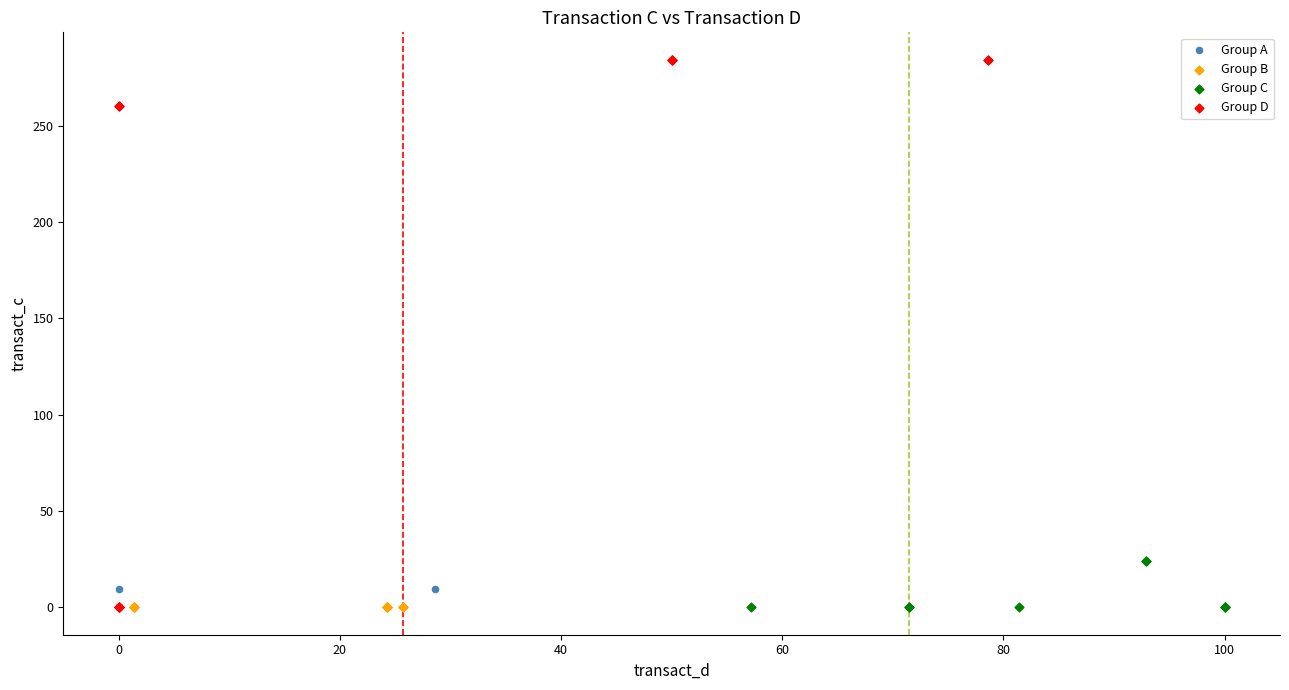

What are all the series names shown in the legend?

Group A, Group B, Group C, Group D